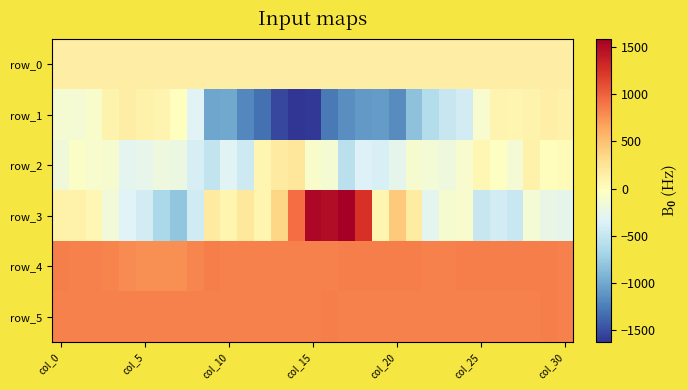

Which category has the lowest value across all series?

14